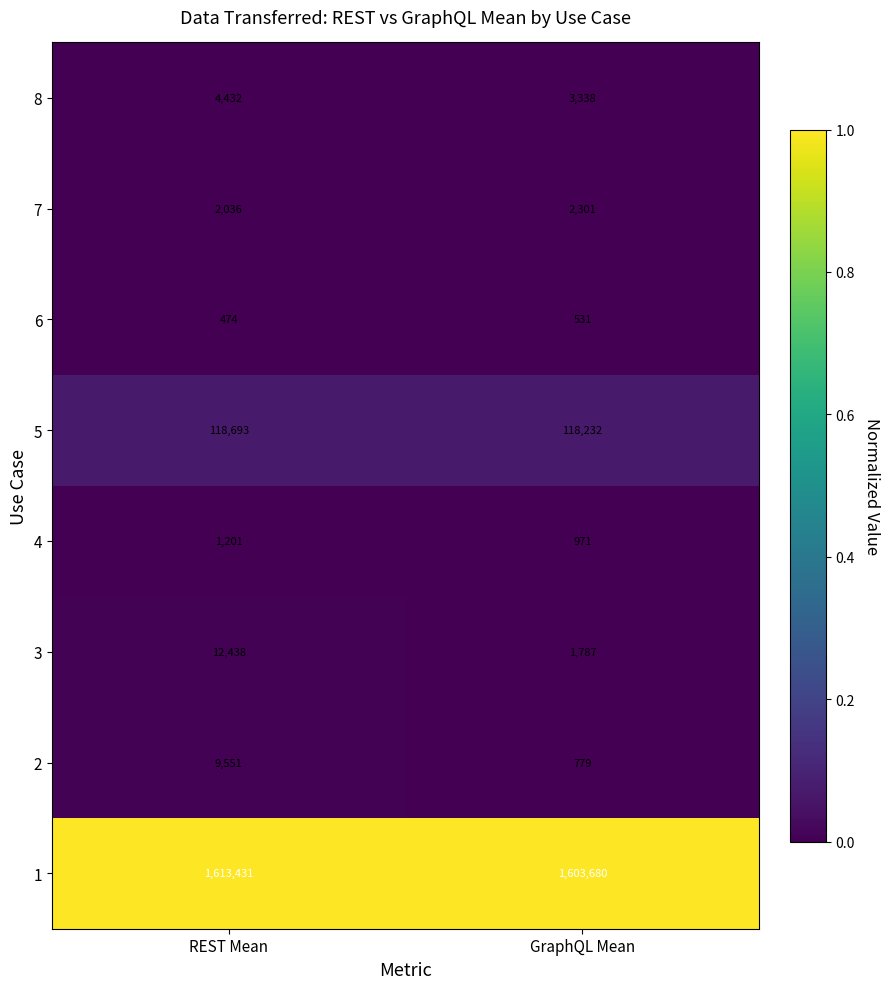

Reading left to right, list all the values displayed in this chart.

8: 4432	3338
7: 2036	2301
6: 474	531
5: 118693	118232
4: 1201	971
3: 12438	1787
2: 9551	779
1: 1613431	1603680